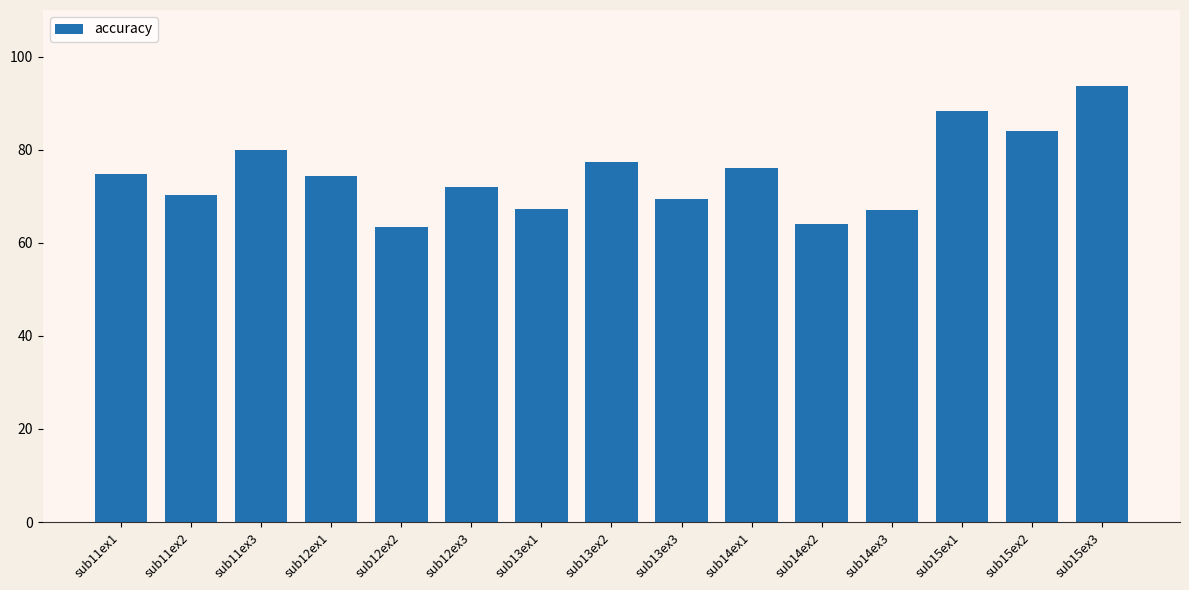

Is it true that the value at sub12ex3 is 128.2?

False